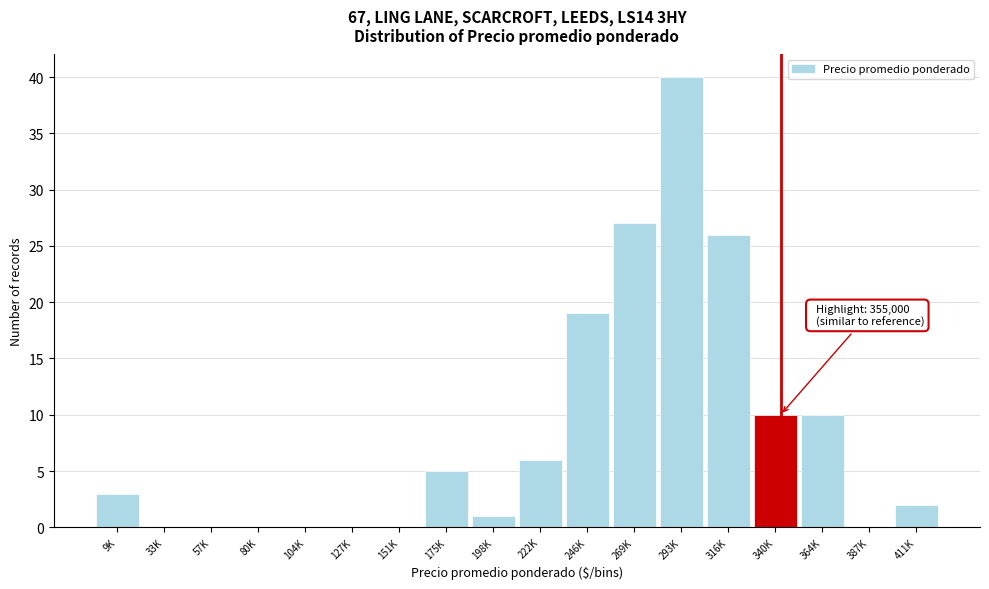

Reading left to right, extract all data points from this chart.

9K=3	33K=0	57K=0	80K=0	104K=0	127K=0	151K=0	175K=5	198K=1	222K=6	246K=19	269K=27	293K=40	316K=26	340K=10	364K=10	387K=0	411K=2